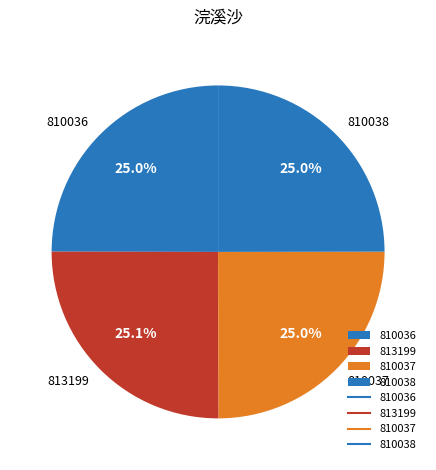

What is the ratio of the value at 810036 to the value at 813199?

1.0